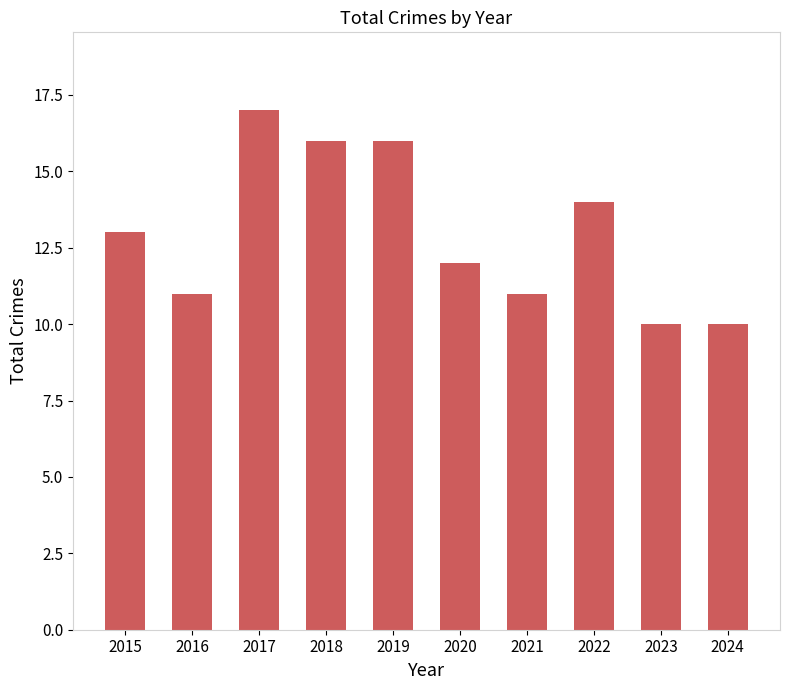

Count the values in the range 11 to 16.

7